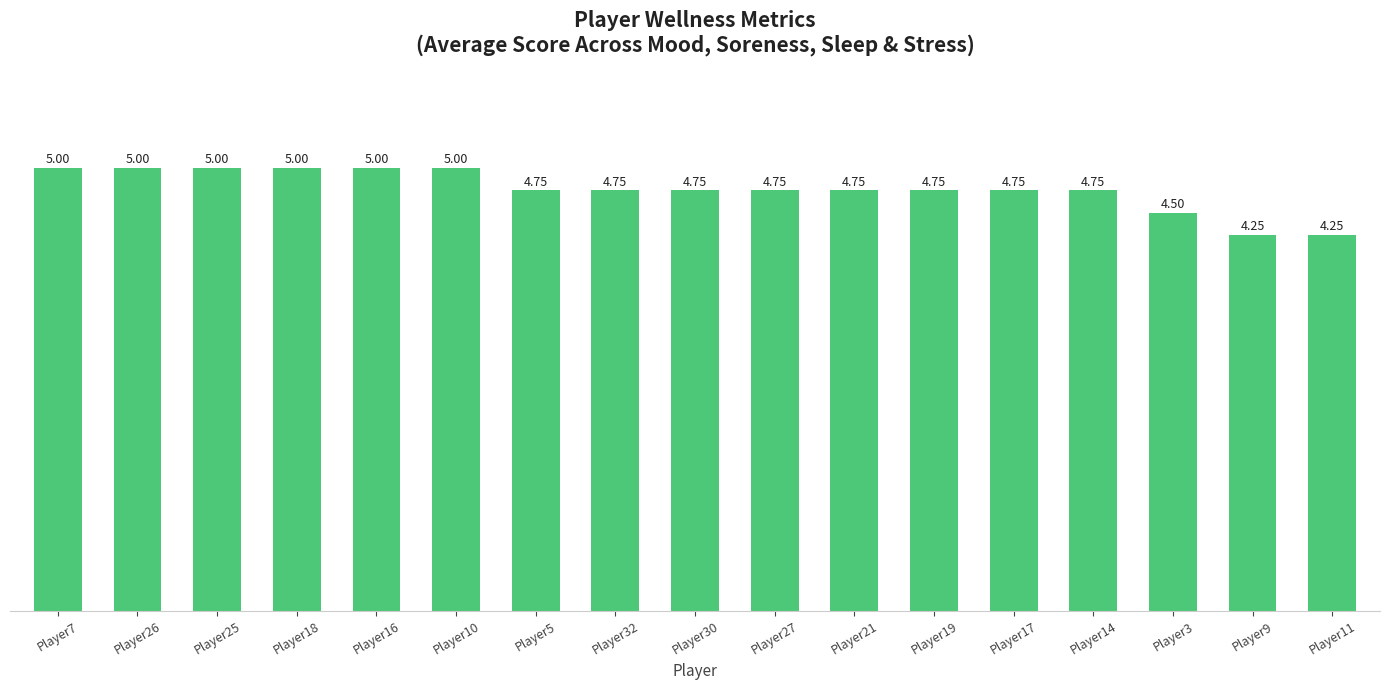

What is the sum of all values?

81.0